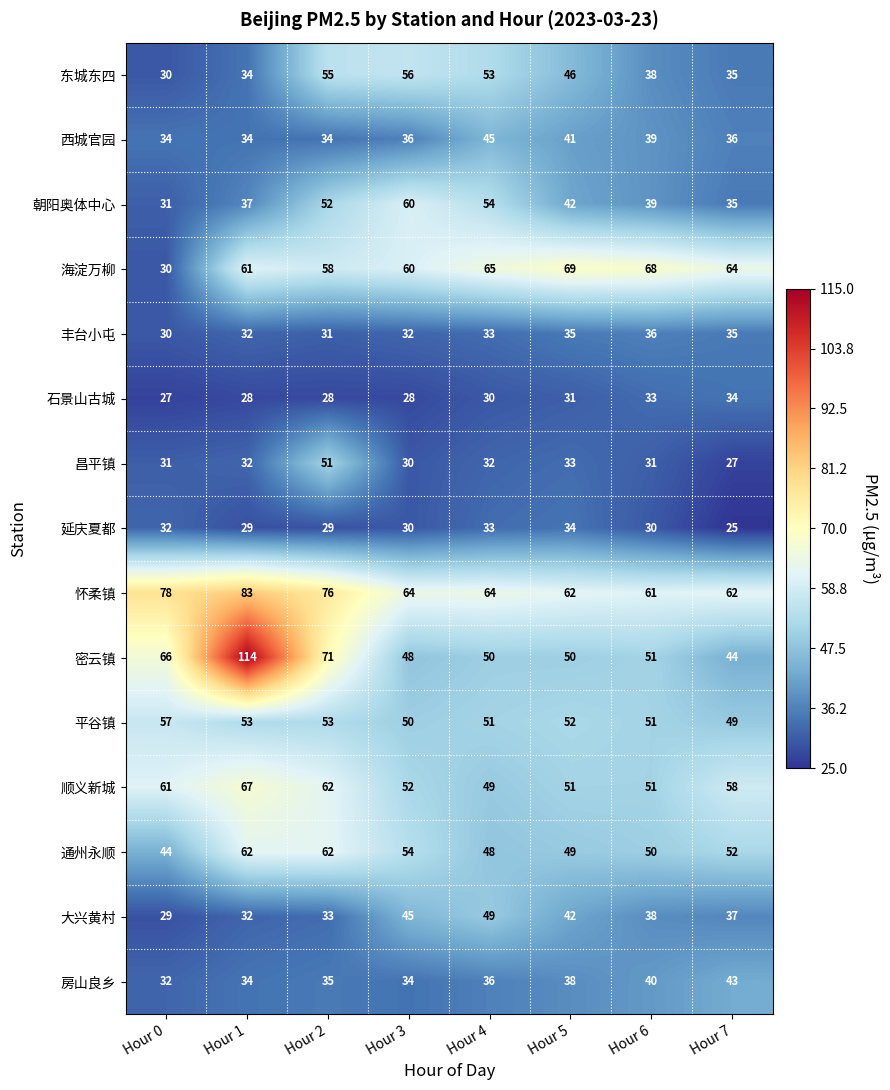

Which category has the lowest value across all series?

Hour 7